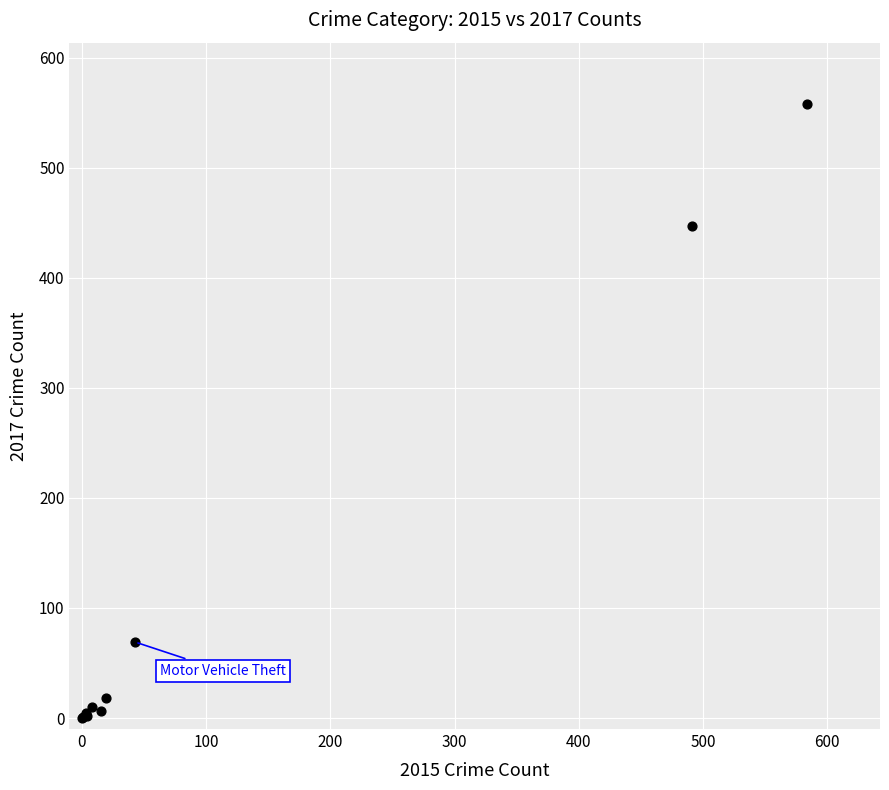

What Y value in the scatter plot is closest to 279?

447